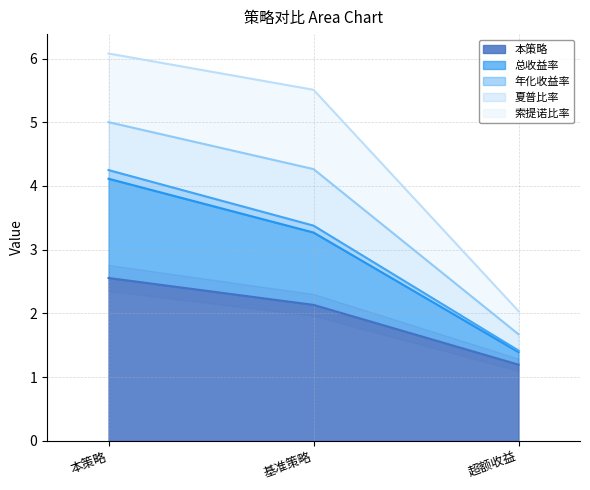

List the labels in order of 本策略 value, smallest first.

超额收益, 基准策略, 本策略